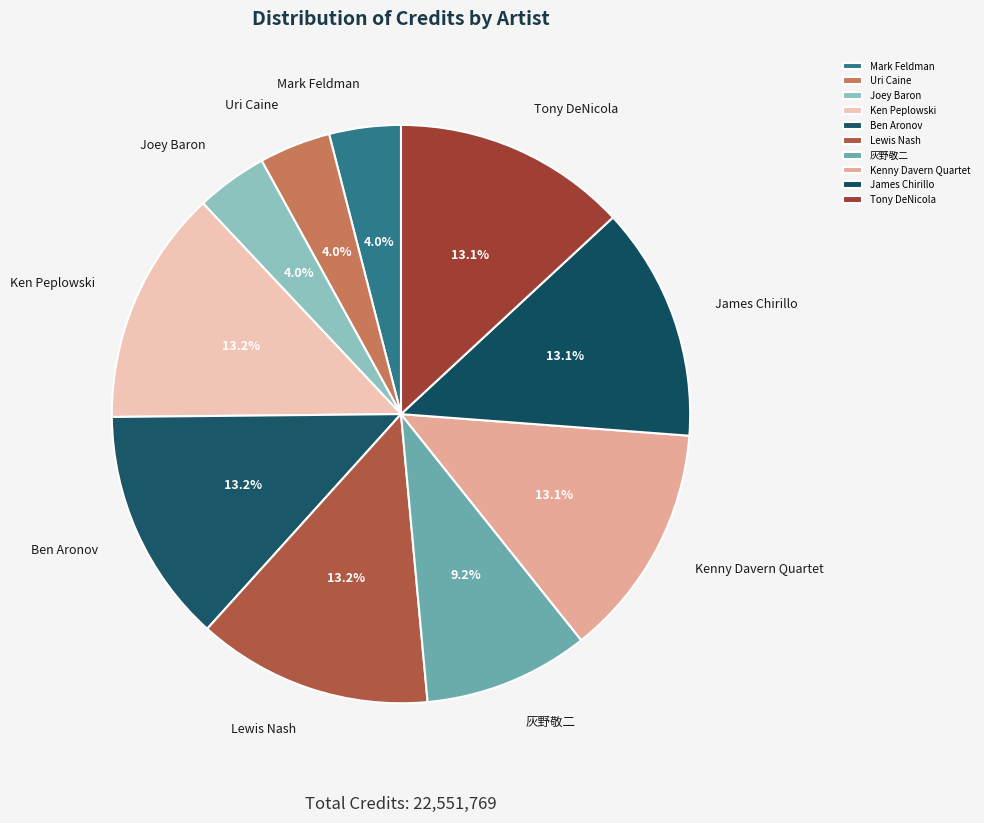

To the nearest percent, what is the average slice percentage?

10%